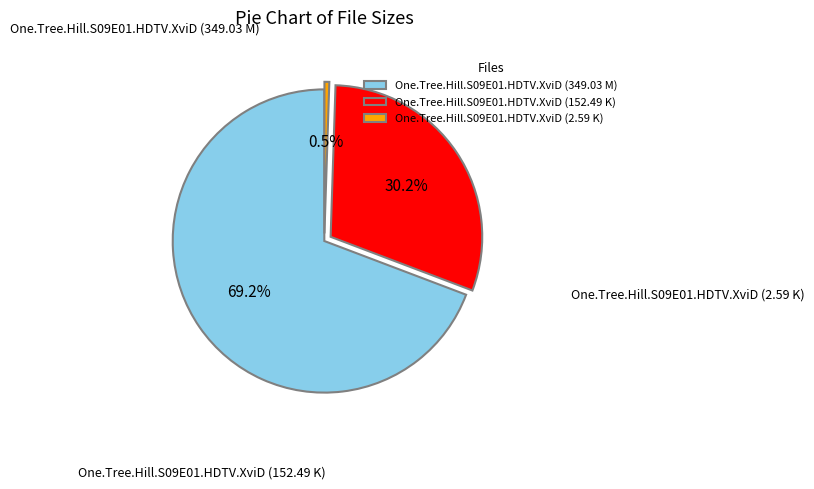

To the nearest percent, what portion does One.Tree.Hill.S09E01.HDTV.XviD (349.03 M) represent?

69%